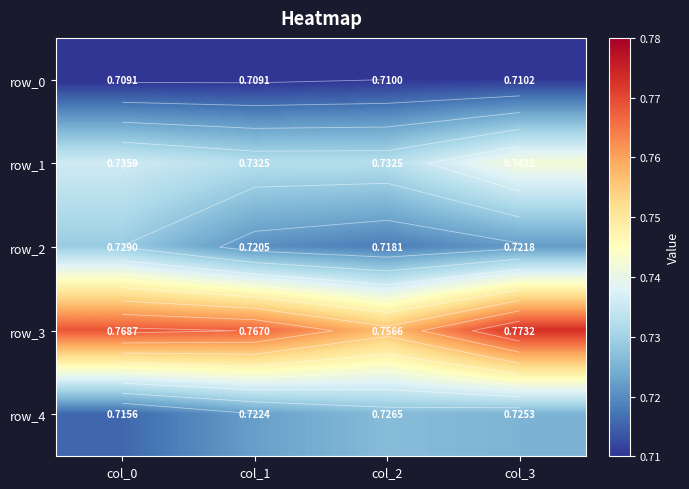

How many row_0 values are between 0 and 1?

4